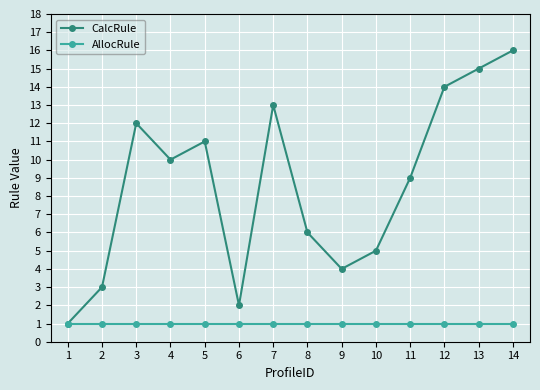

Between 6 and 11, which series saw the biggest shift?

CalcRule